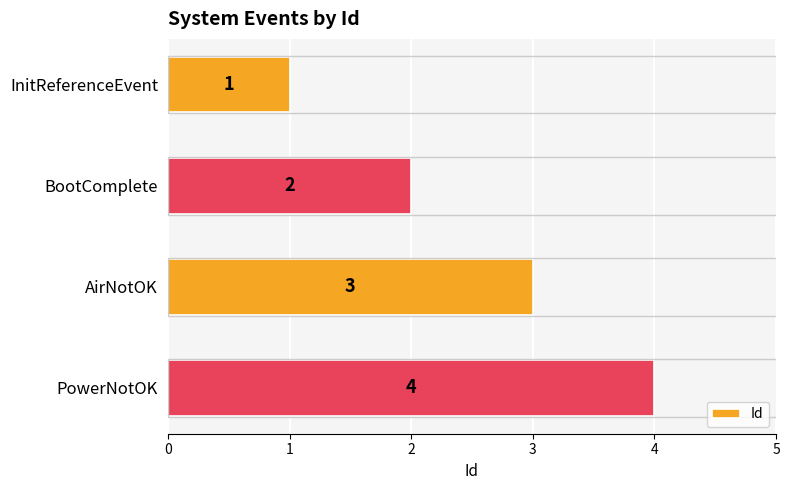

What is the maximum value shown in the chart?

4